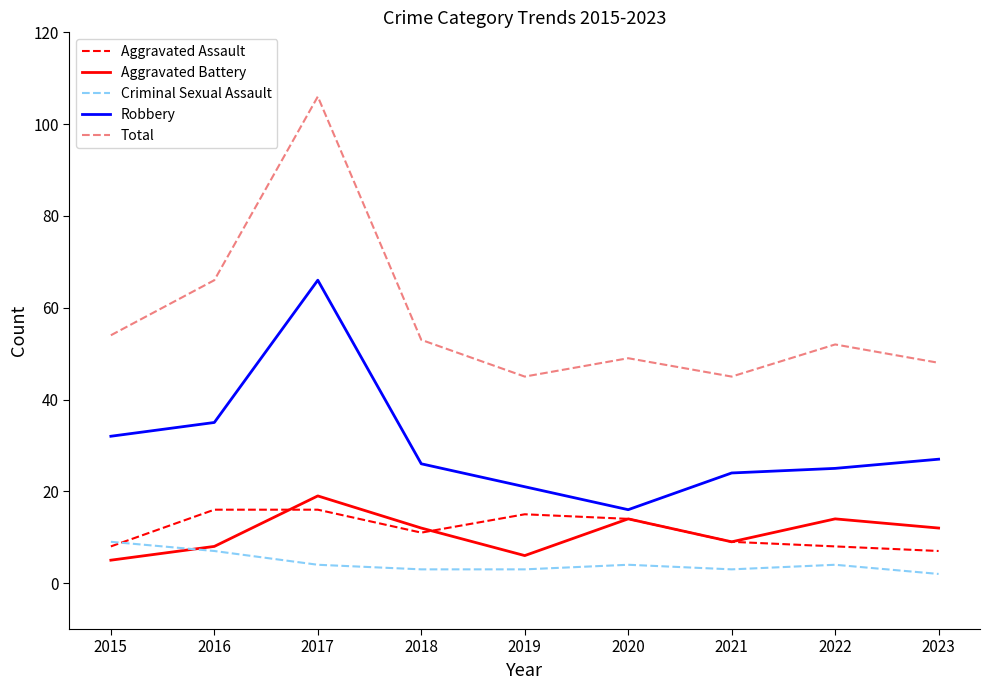

At which category is the sum across all series the highest?

2017